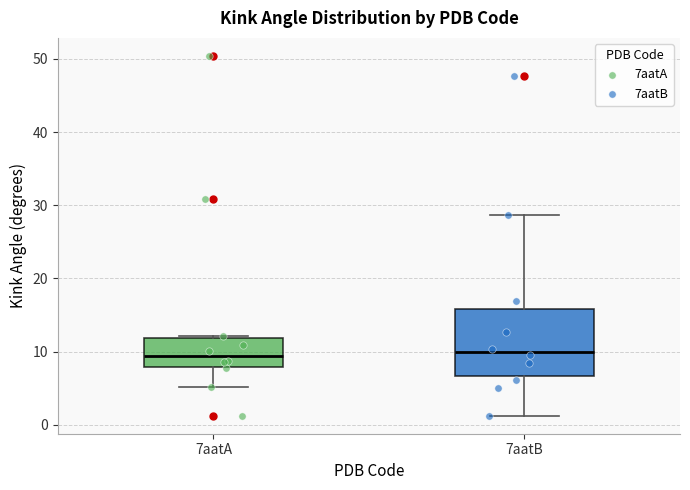

Reading left to right, transcribe this box plot: for each box, give where its median line is, the range the box spans, and where its two whiskers end, as read against the y-axis. The values are not printed on the chart, so give them approximately, as read against the axis.

7aatA: median 9, box 8 to 12, whiskers 5 to 12 (just above the box's upper edge)
7aatB: median 10, box 7 to 16, whiskers 1 to 29